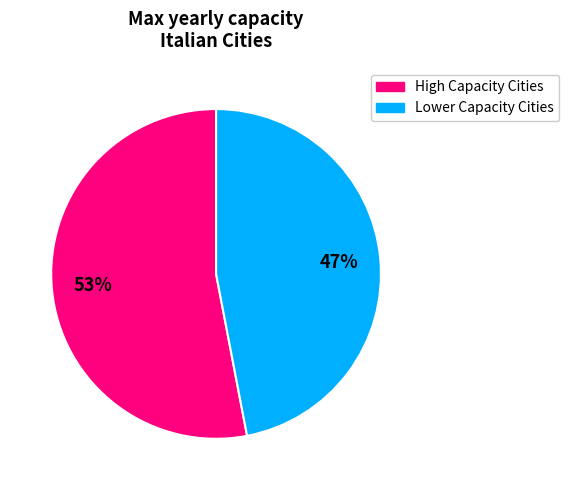

Is there a majority slice in this chart?

Yes